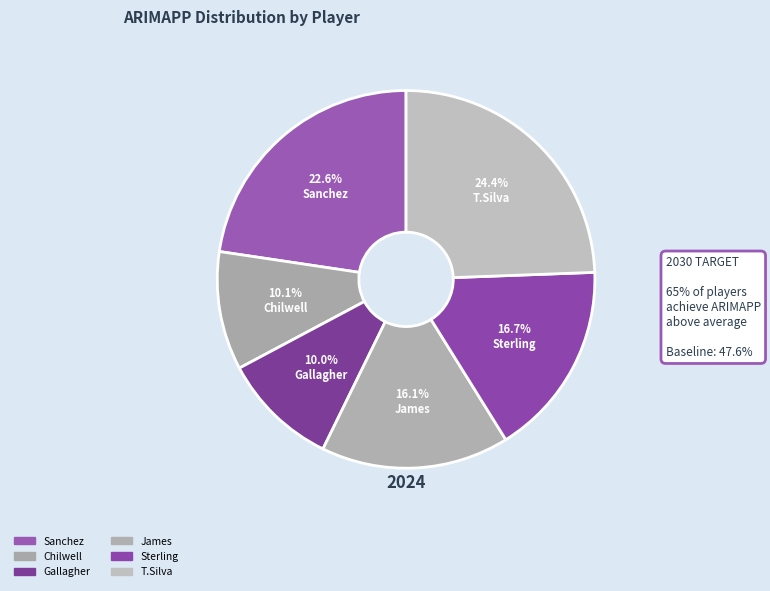

Is T.Silva the majority of the pie?

No